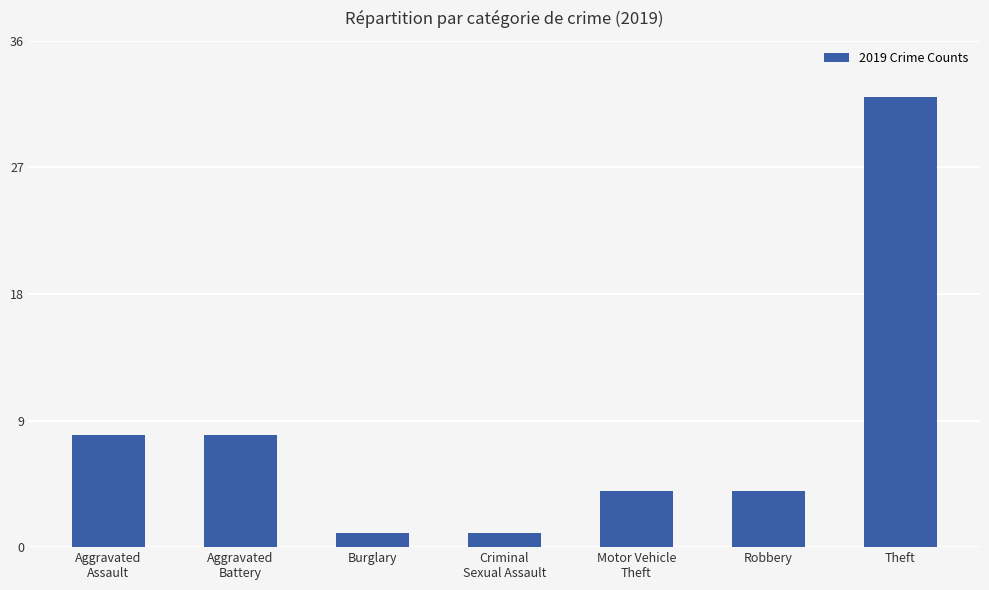

Does the chart contain stacked bars?

No